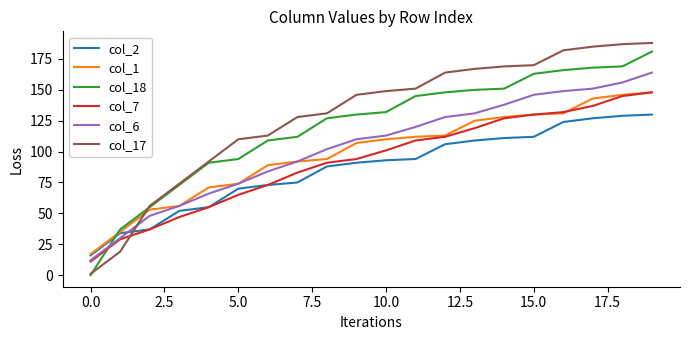

Which series has the largest total across all categories?

col_17